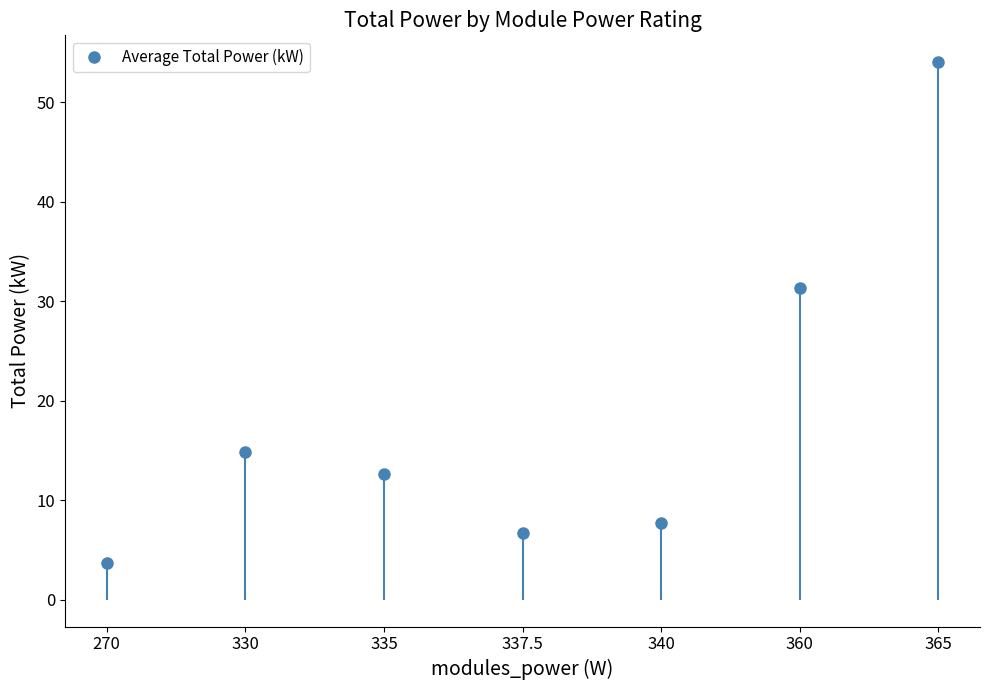

What position from the left is 335?

3